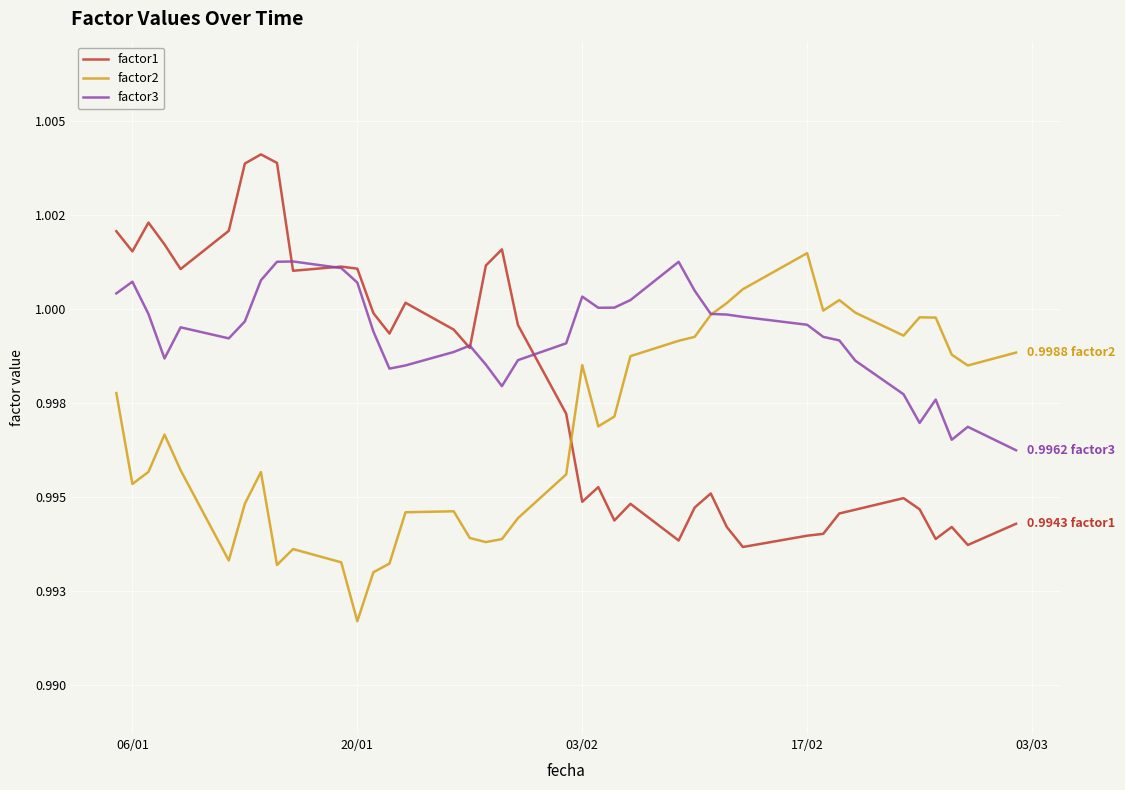

At which category does the chart reach its minimum across all series?

20/01